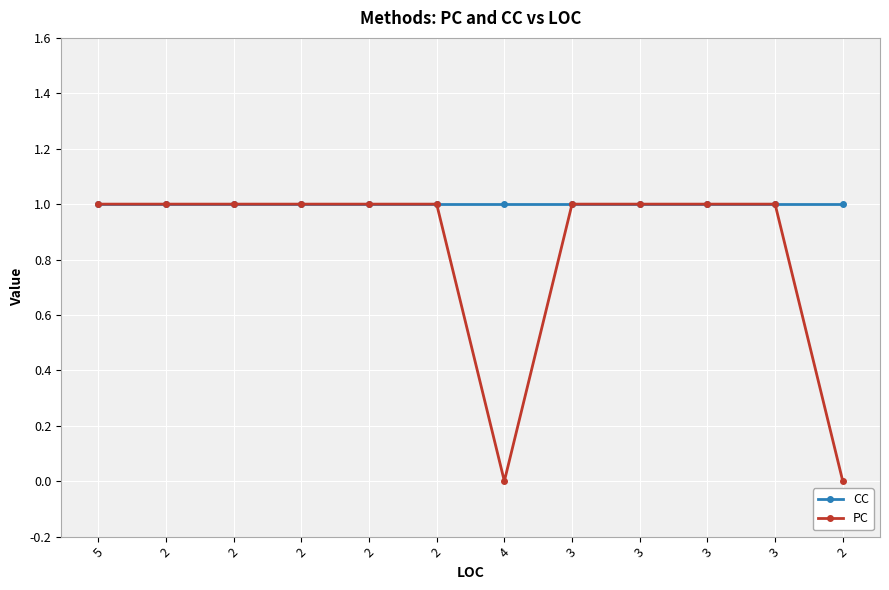

What is the value of the PC point at the 8th from the left?

1